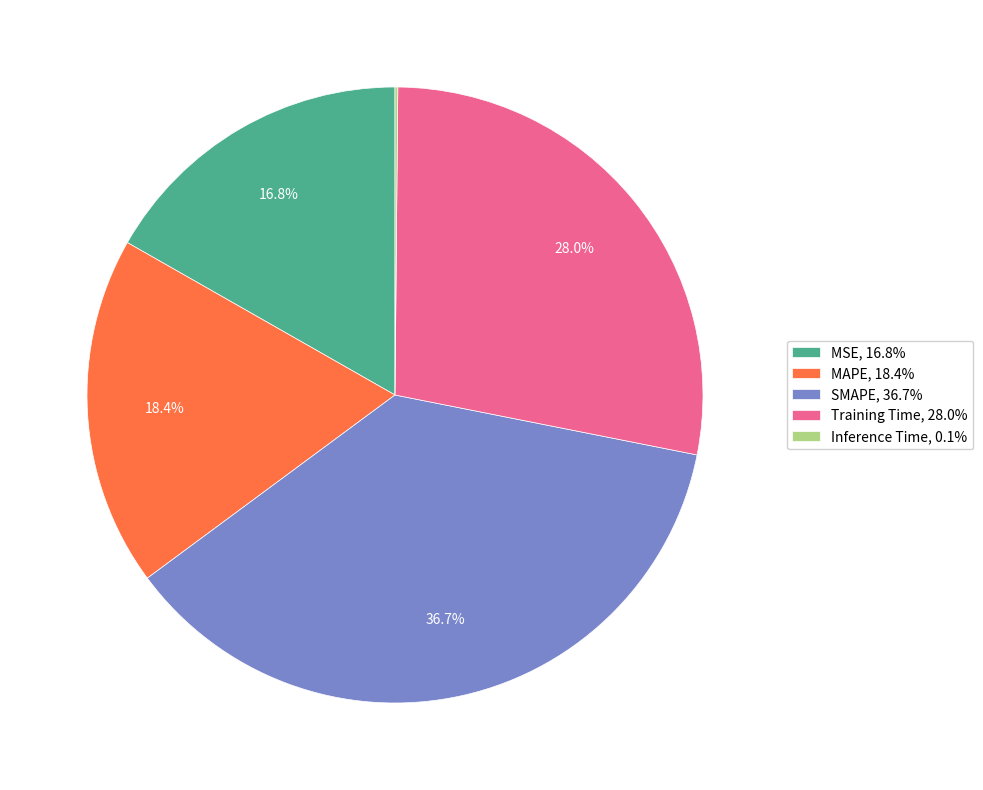

Which category has the biggest portion of the pie?

SMAPE